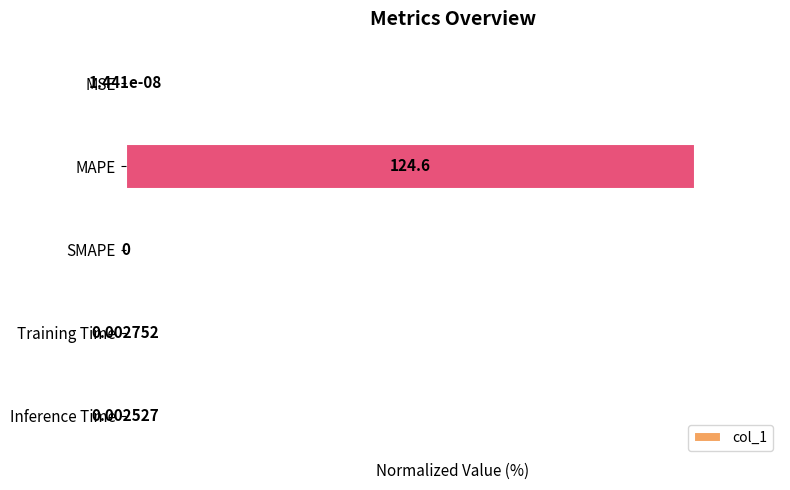

Which has a higher value, Inference Time or SMAPE?

Inference Time